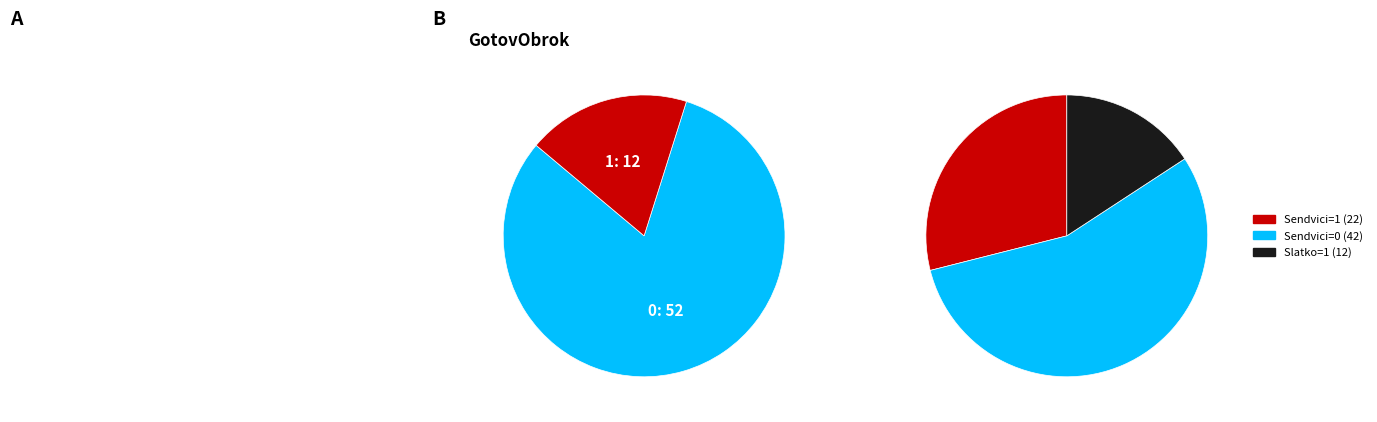

What is the largest slice in the pie chart?

GotovObrok_0